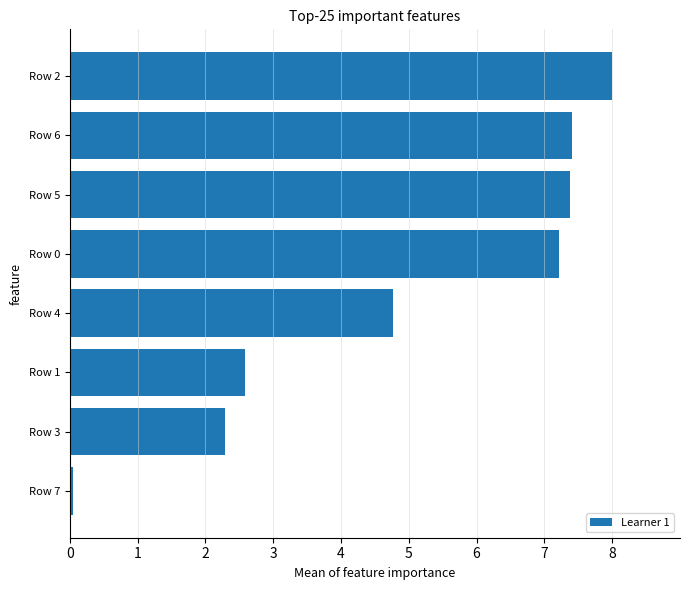

What is the minimum value shown in the chart?

0.1